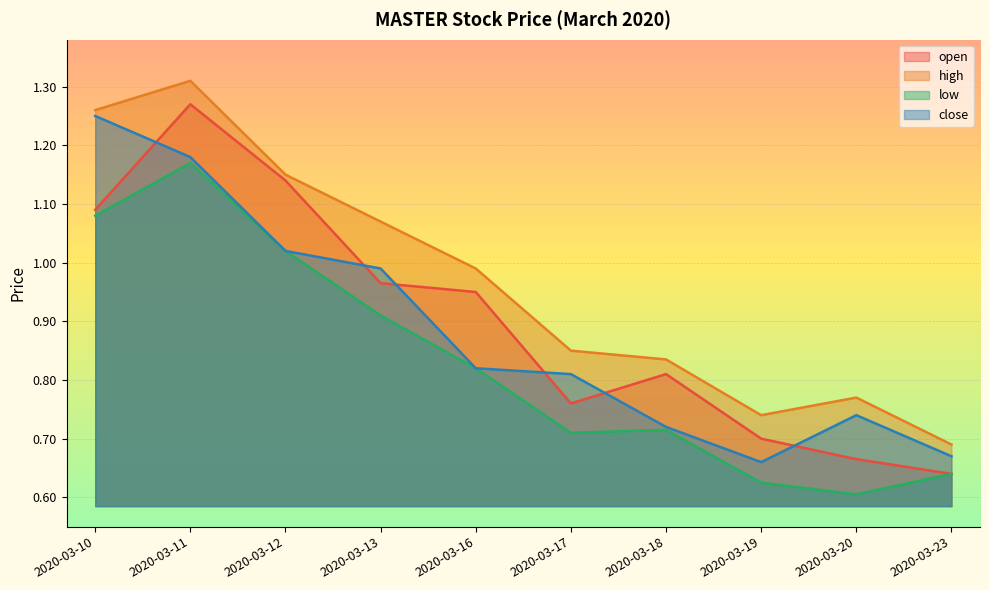

How many lines are shown in the chart?

4